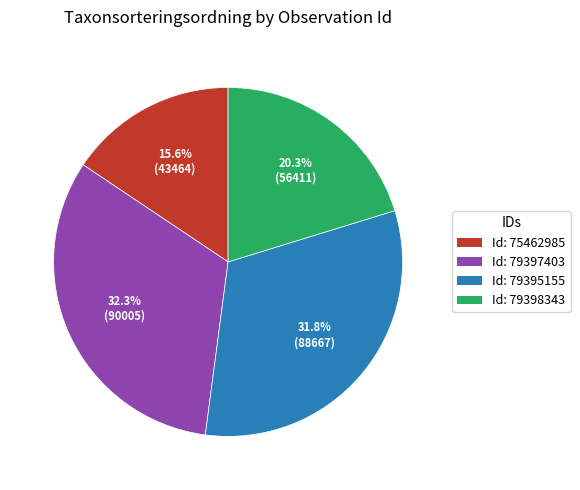

Is there a majority slice in this chart?

No